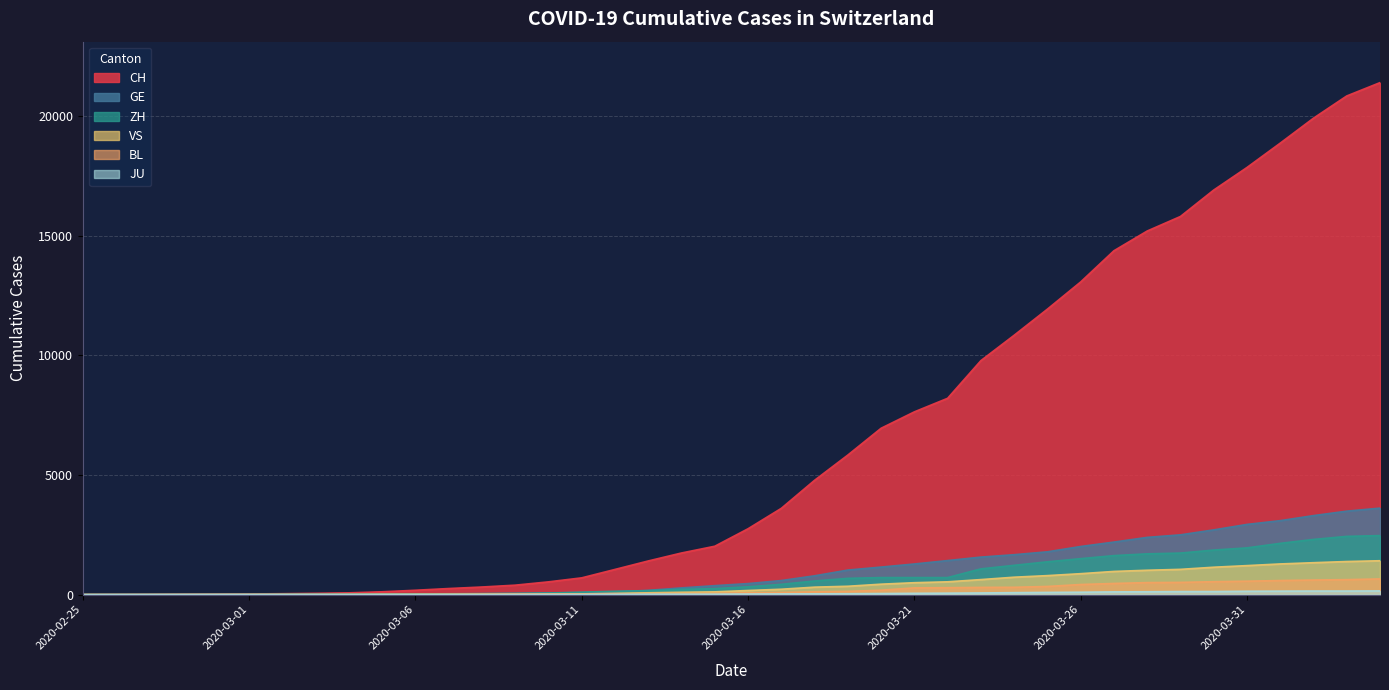

True or false: VS and GE intersect in this chart.

False